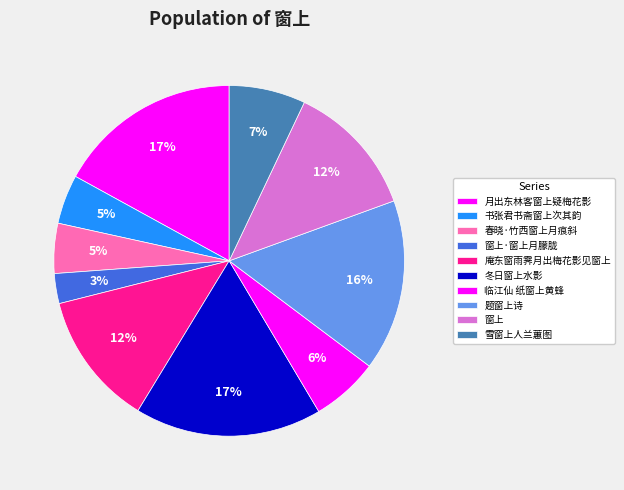

Which slice is the smallest?

窗上·窗上月朦胧